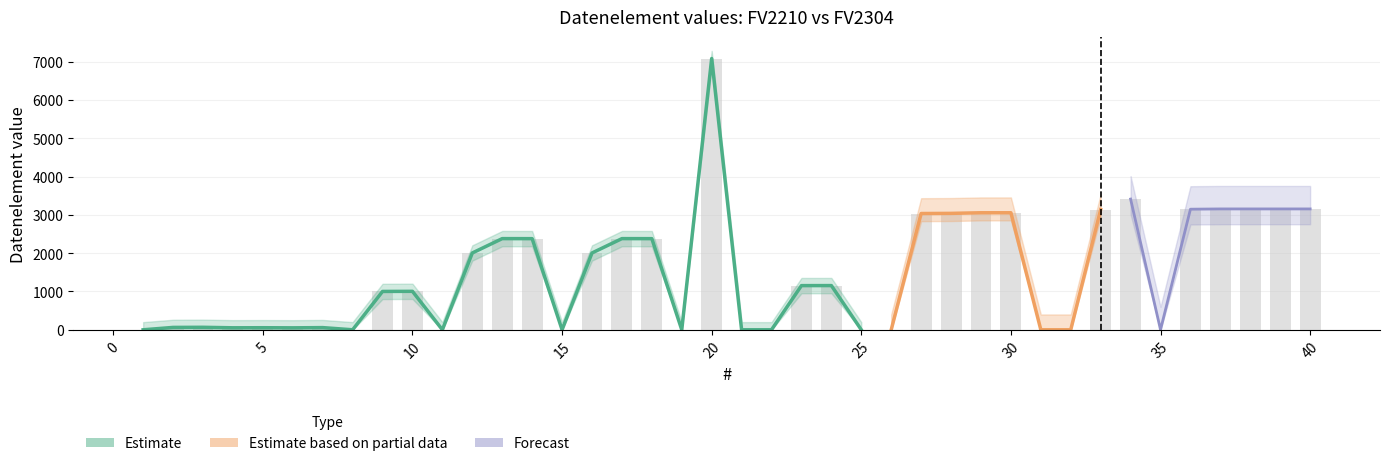

Where does the data first go above 1153?

12